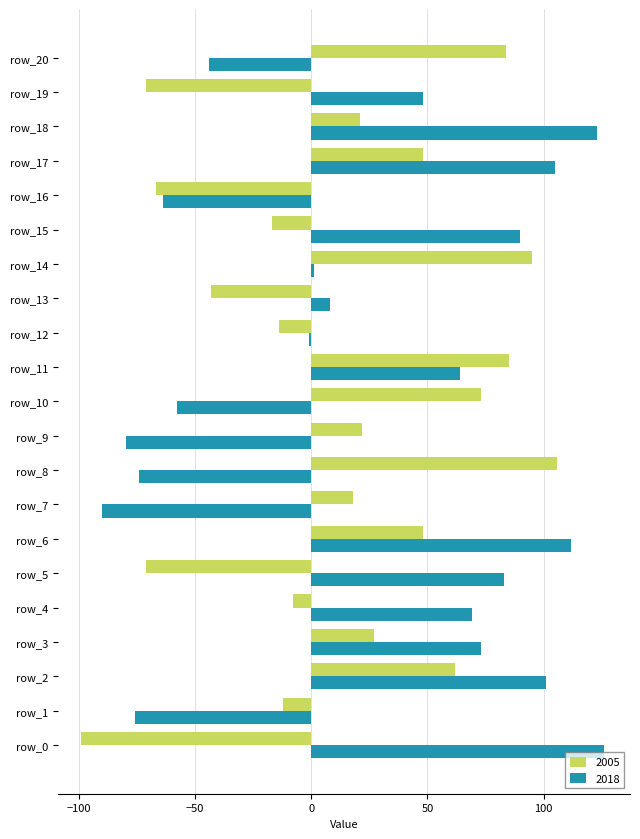

Which series has the largest range (max minus min)?

2018